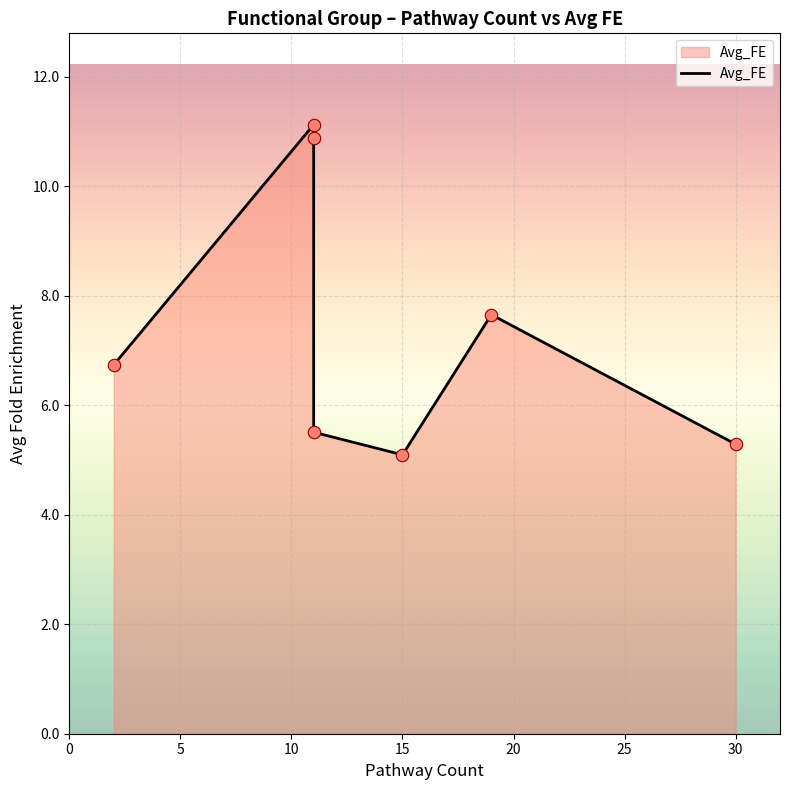

What is the change in value from 5 to 15?

-5.6